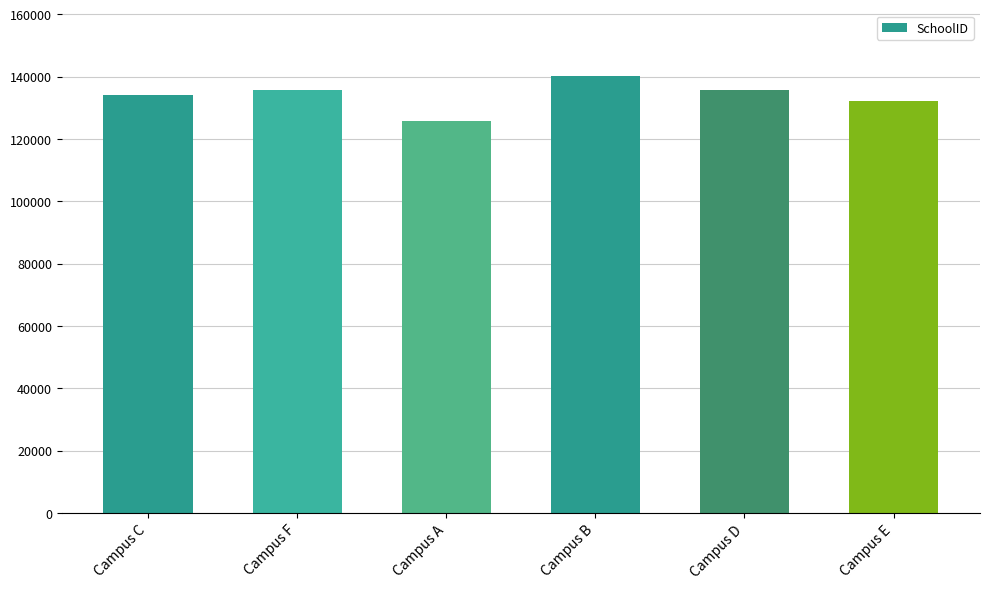

How many data points are less than 135715?

3